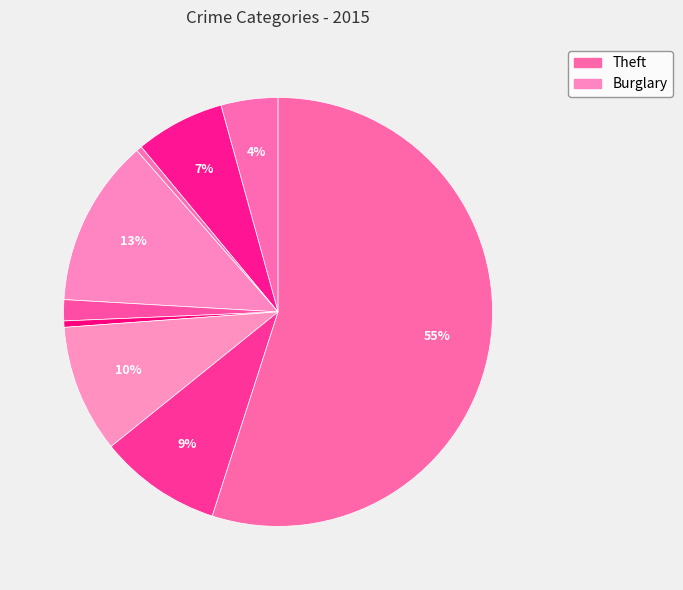

How many slices are in this pie chart?

9